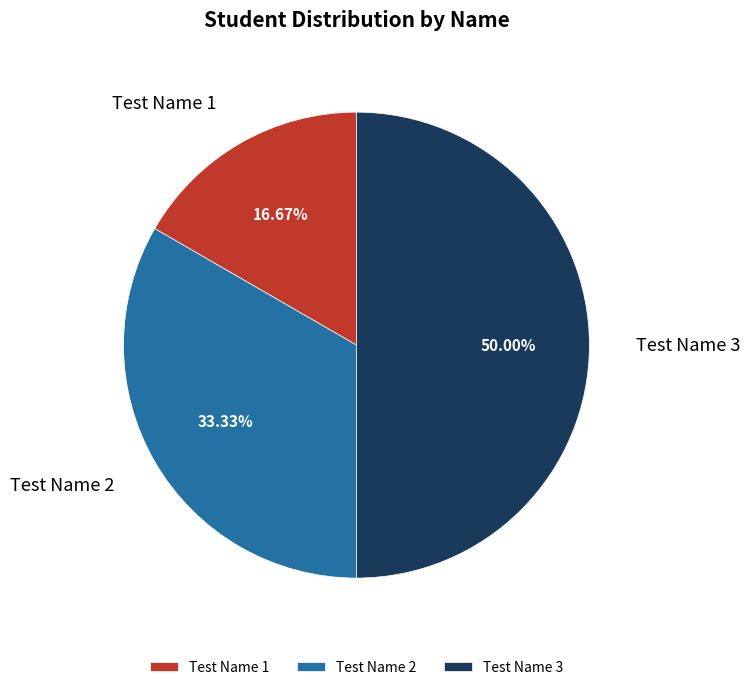

What percentage is the Test Name 2 slice, to the nearest percent?

33%